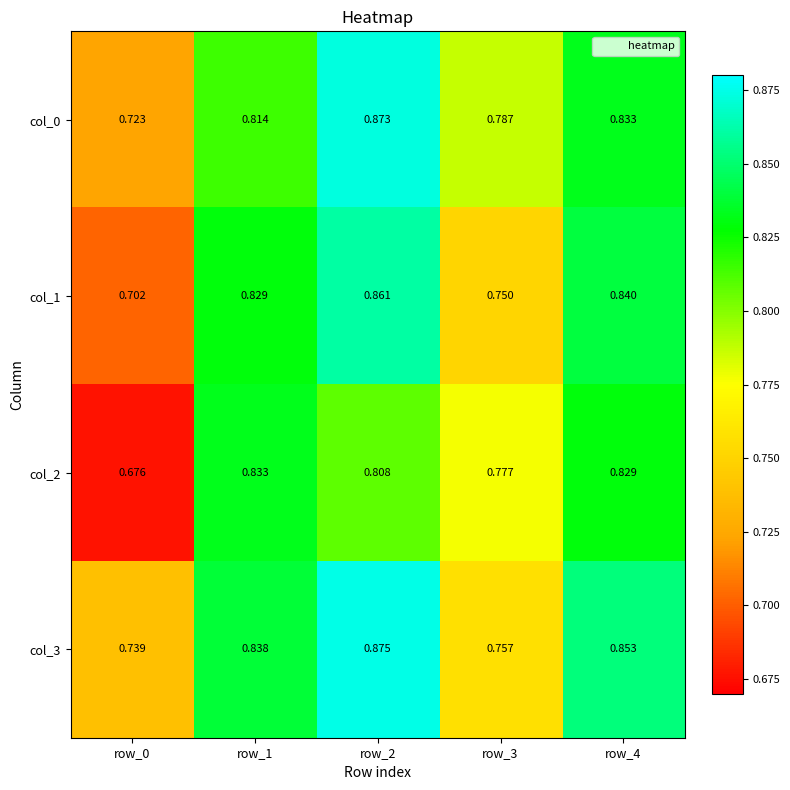

Is the value of col_1 at row_0 greater than the value of col_0 at row_0?

No